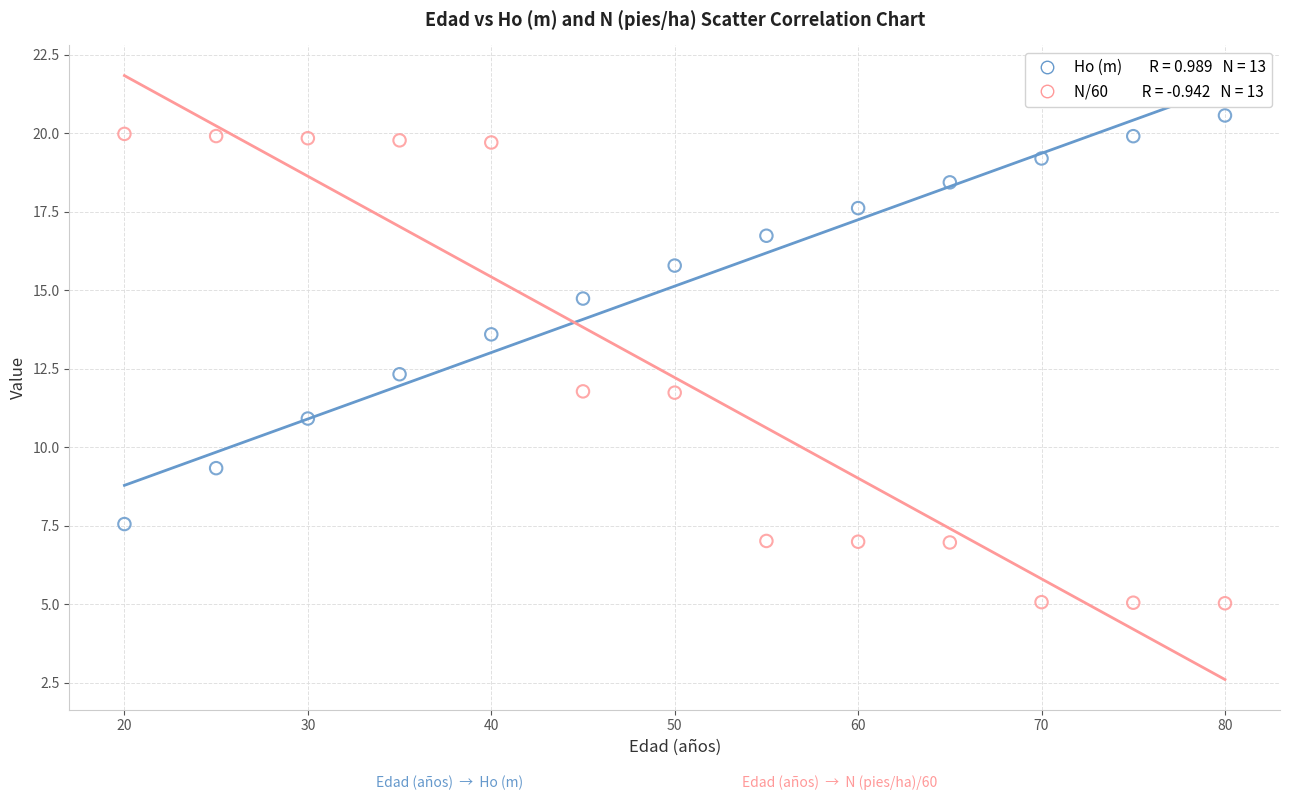

Across all data points, what is the range of Y values (max minus min)?

15.5